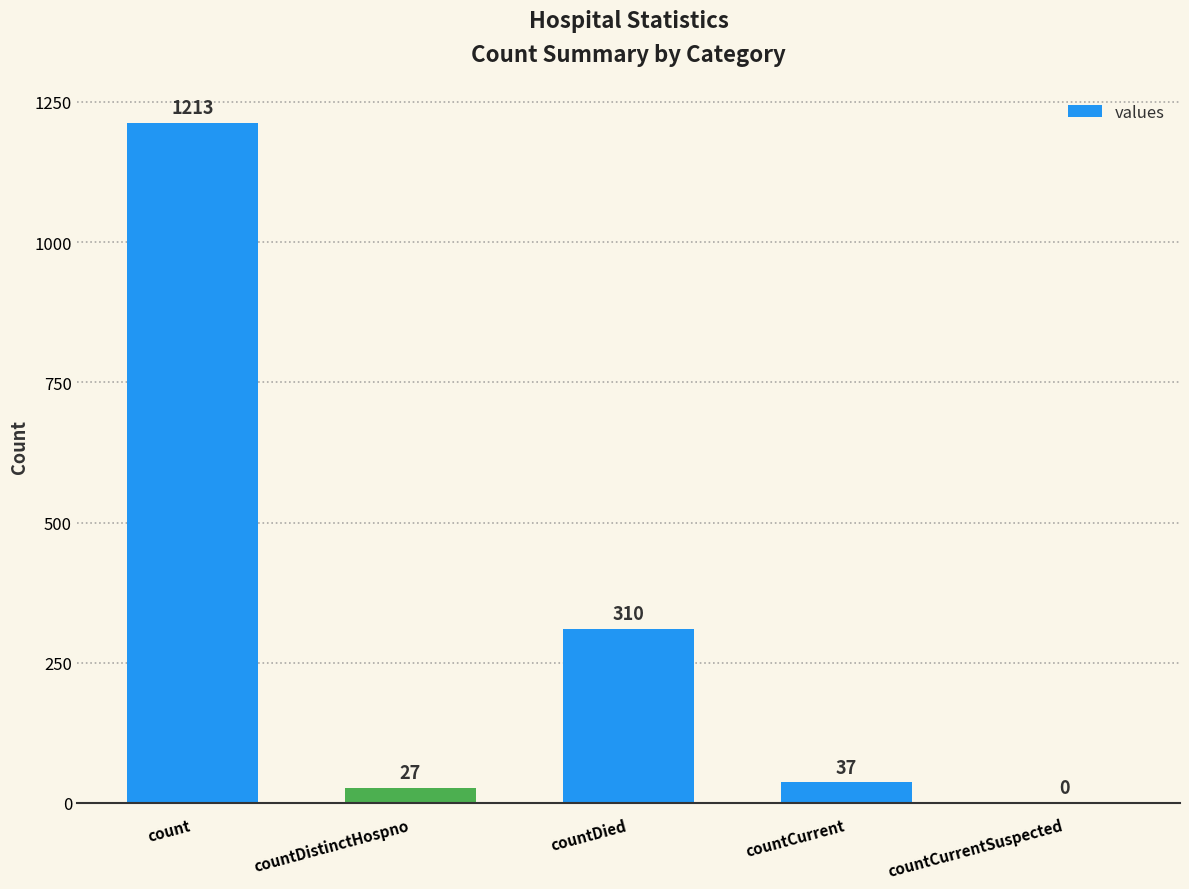

What is the sum of all values?

1587